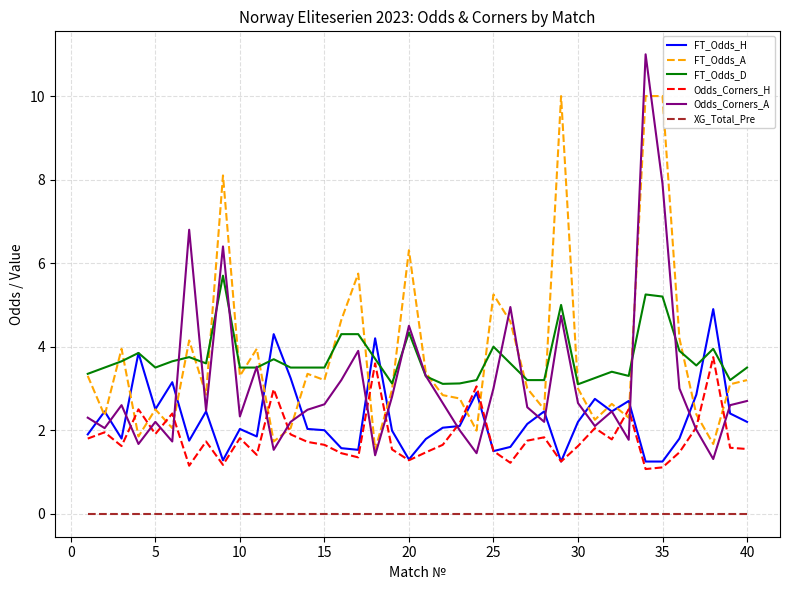

Rank the series by their maximum value, from lowest to highest.

XG_Total_Pre, Odds_Corners_H, FT_Odds_H, FT_Odds_D, FT_Odds_A, Odds_Corners_A